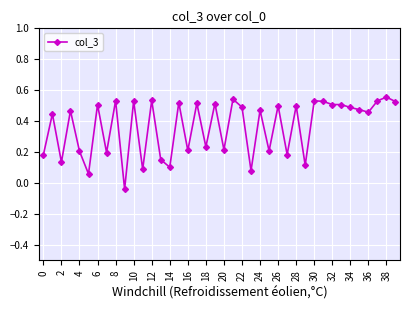

True or false: the data has more than 0 interior local peaks.

True